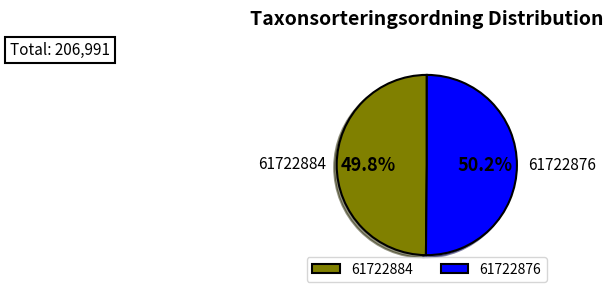

Which has a higher value, 61722884 or 61722876?

61722876